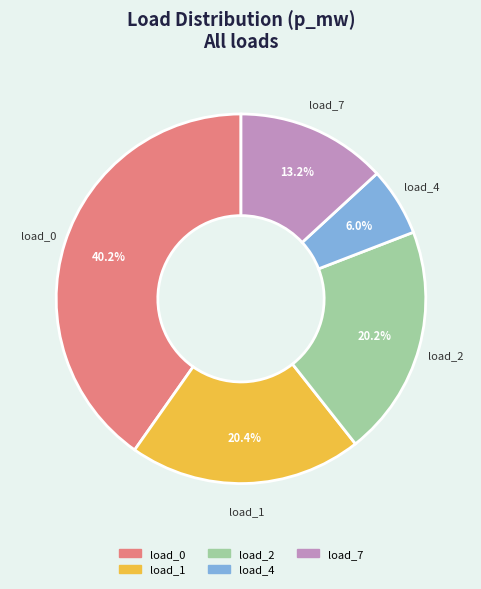

Does any single category account for the majority?

No